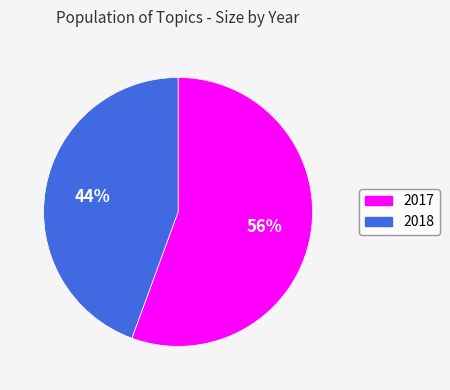

What percentage is the 2018 slice, to the nearest percent?

44%